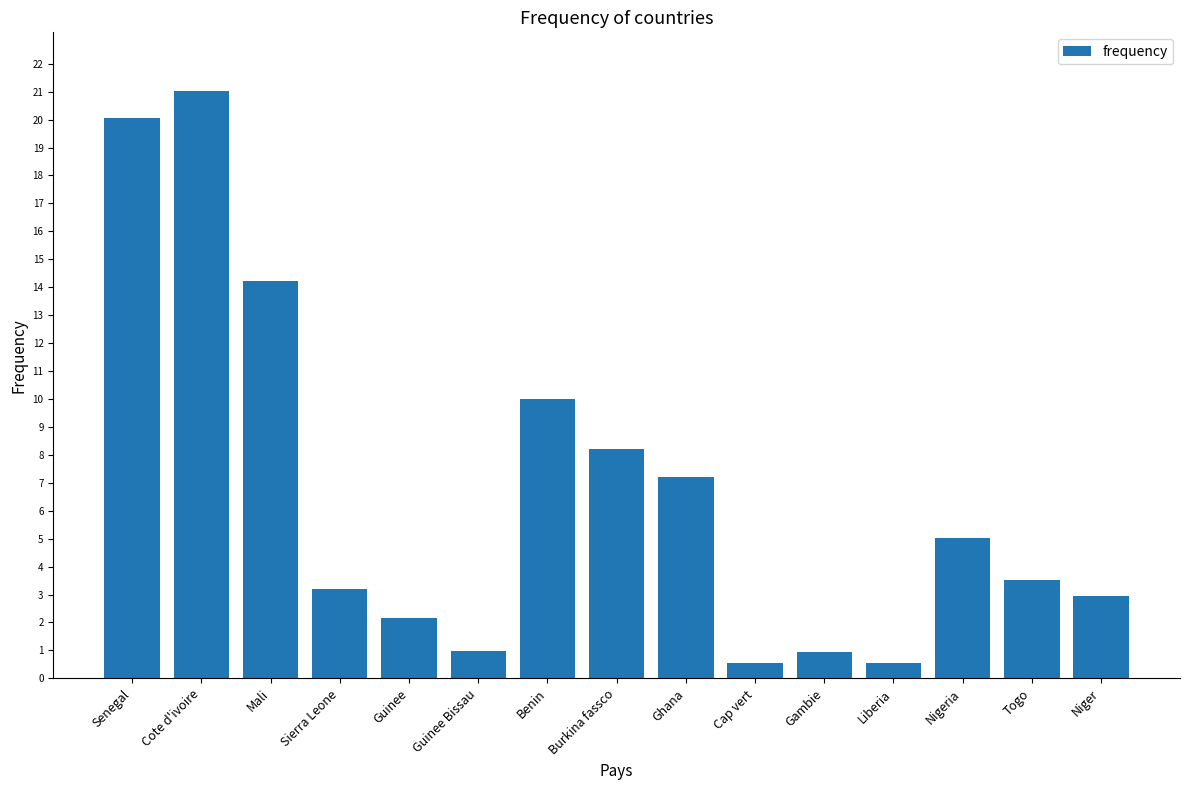

Is it true that the value at Ghana is 7.2?

True